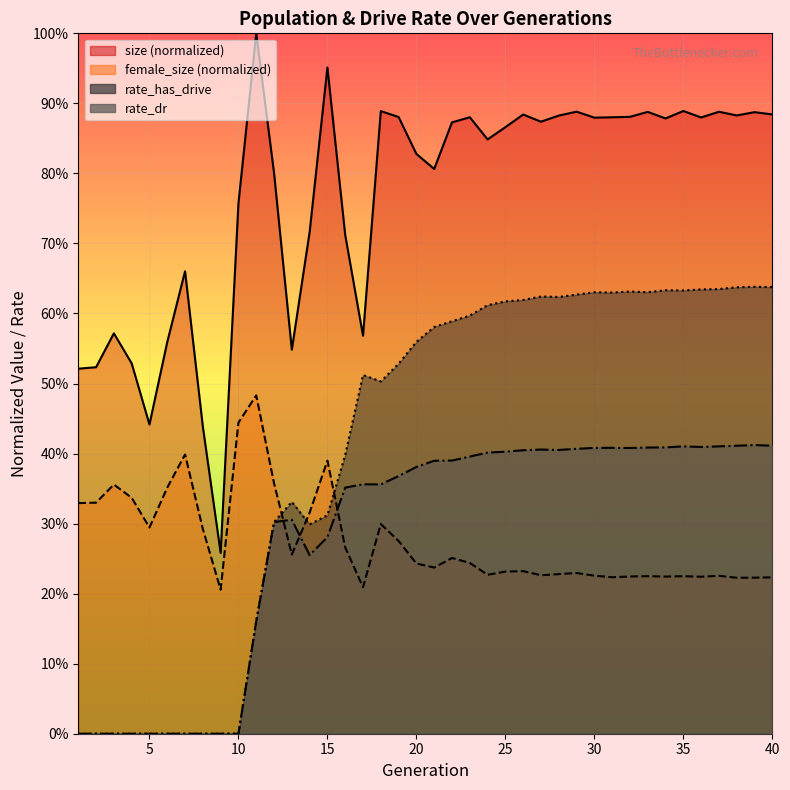

The value of female_size at 27 is 0.2. True or false?

True